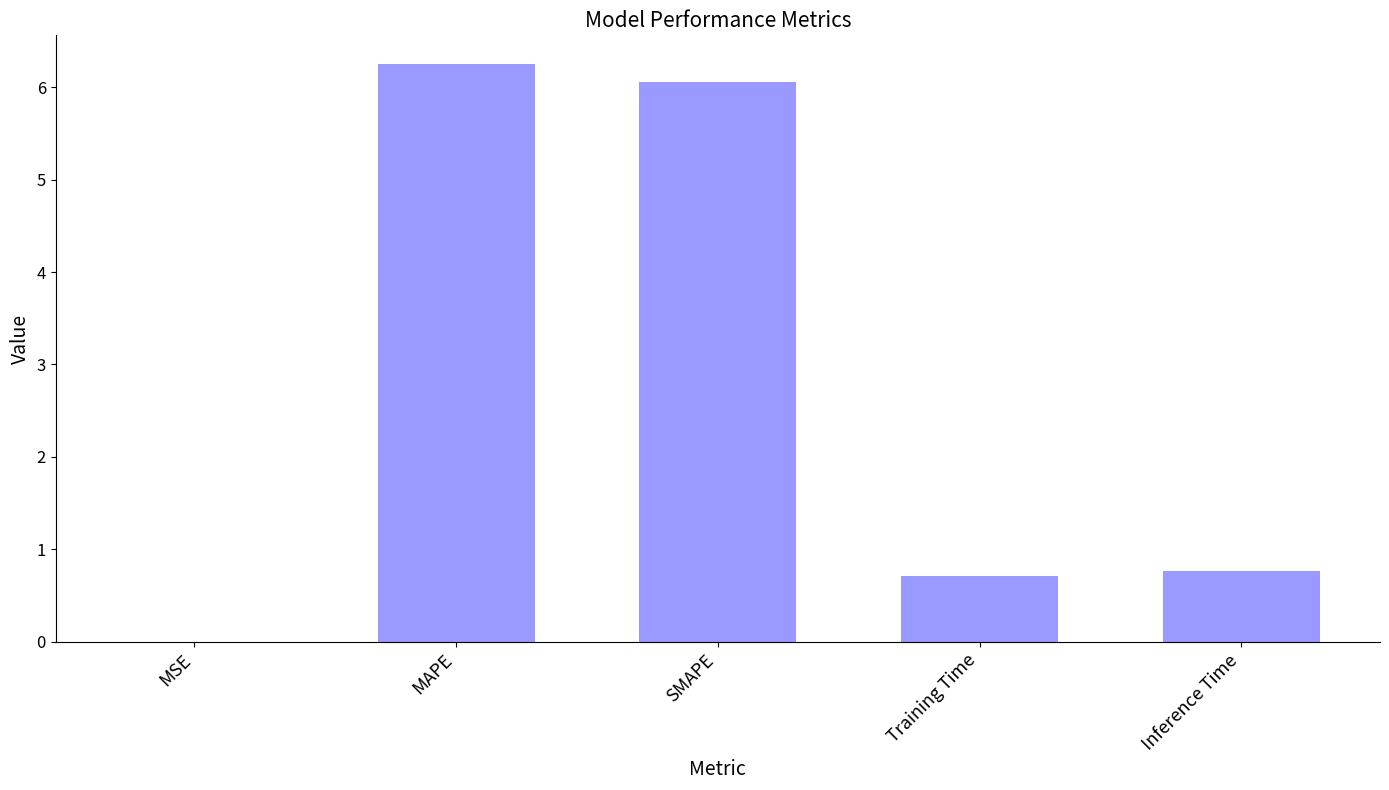

Count the number of data series in this chart.

1